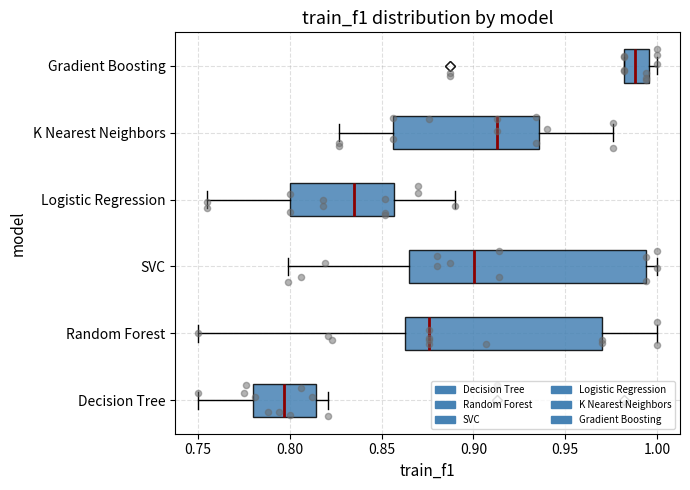

Reading bottom to top, transcribe this box plot: for each box, give where its median line is, the range the box spans, and where its two whiskers end, as read against the x-axis. The values are not printed on the chart, so give them approximately, as read against the axis.

Decision Tree: median 0.795, box 0.780 to 0.815, whiskers 0.750 to 0.820
Random Forest: median 0.875, box 0.865 to 0.970, whiskers 0.750 to 1.000
SVC: median 0.900, box 0.865 to 0.995, whiskers 0.800 to 1.000
Logistic Regression: median 0.835, box 0.800 to 0.855, whiskers 0.755 to 0.890
K Nearest Neighbors: median 0.915, box 0.855 to 0.935, whiskers 0.825 to 0.975
Gradient Boosting: median 0.990, box 0.980 to 0.995, whiskers 0.980 to 1.000